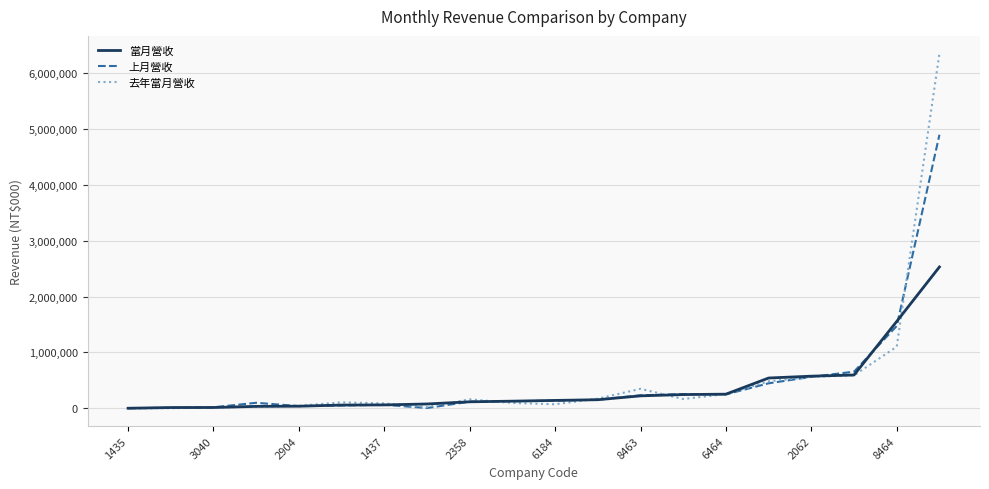

Rank the series by their maximum value, from lowest to highest.

當月營收, 上月營收, 去年當月營收